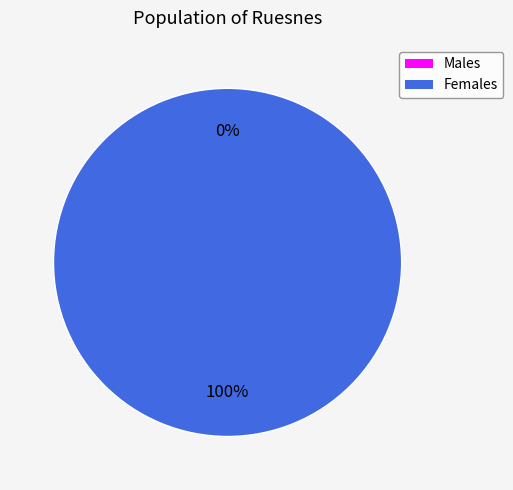

Rank the categories by value from lowest to highest.

0, 1